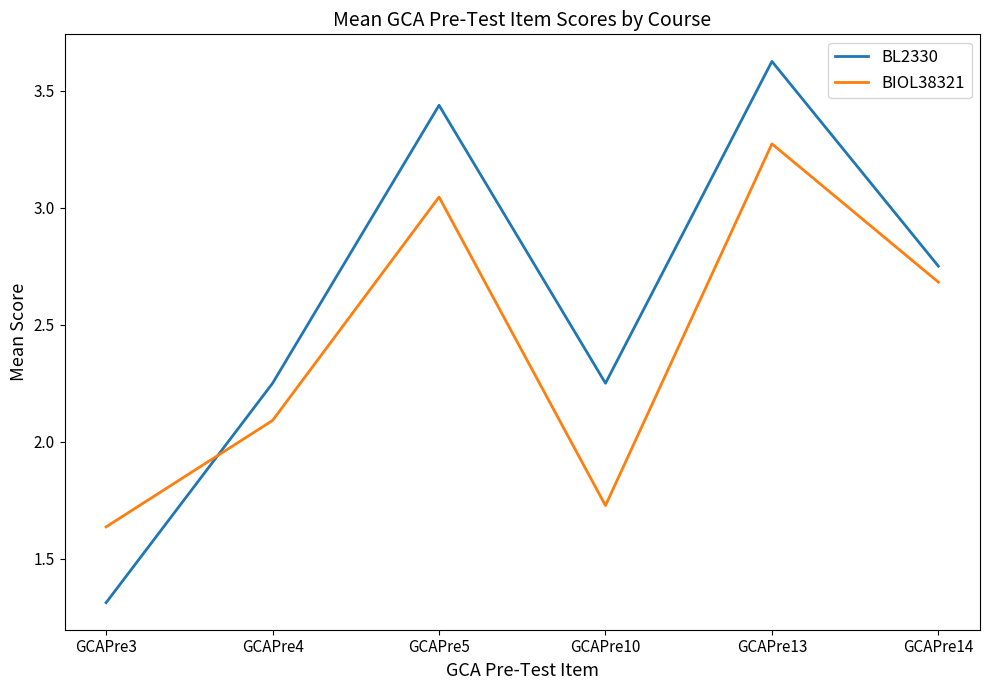

Which series has the largest range (max minus min)?

BL2330